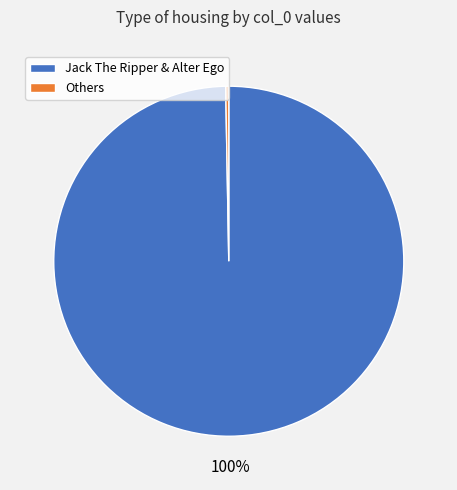

Is the sum of Jack The Ripper & Alter Ego and Others greater than half?

Yes